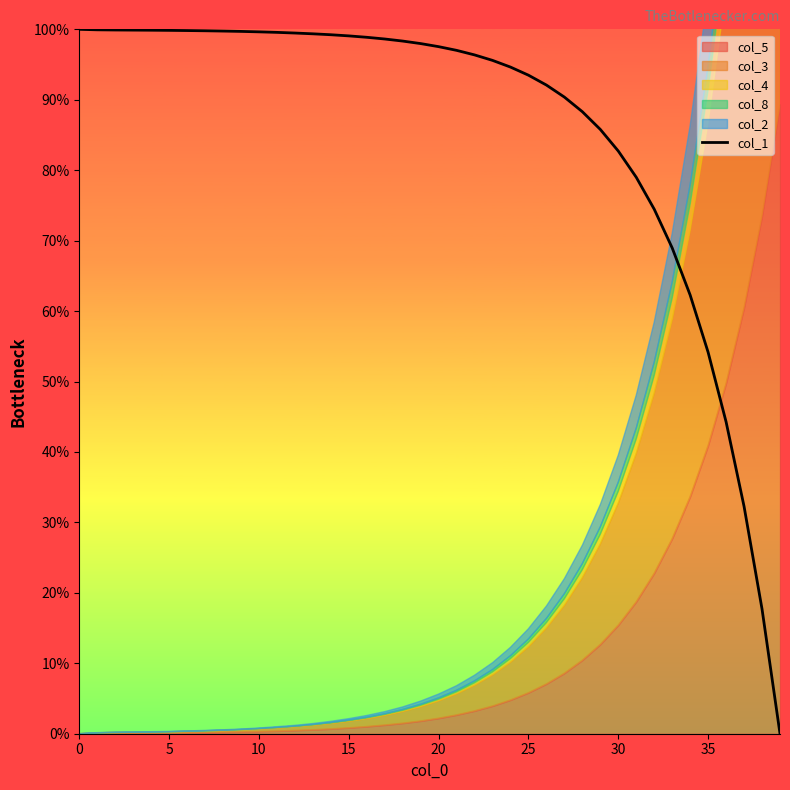

How many data points are less than 97?

18